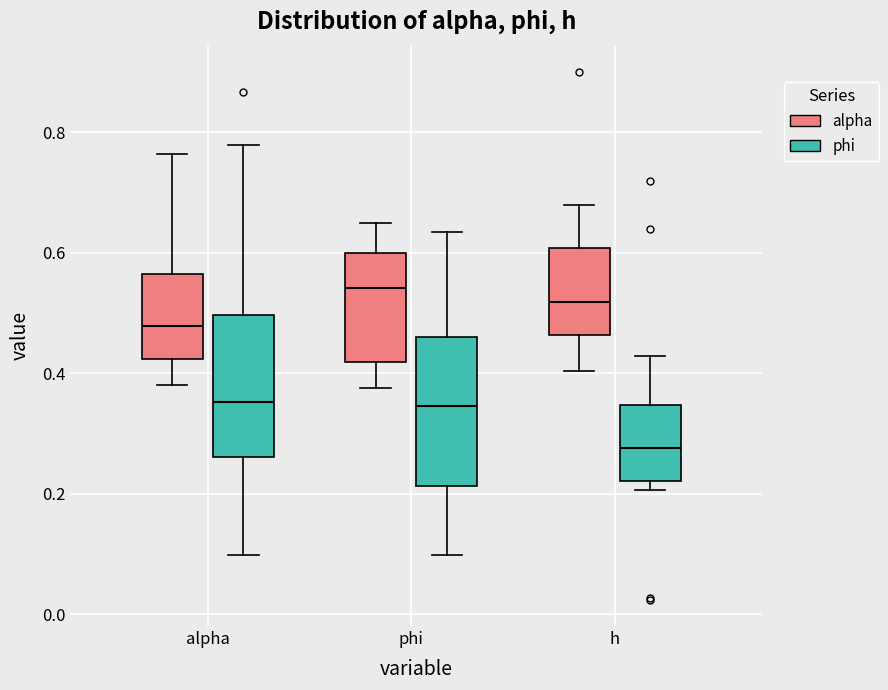

Reading left to right, transcribe this box plot: for each box, give where its median line is, the range the box spans, and where its two whiskers end, as read against the y-axis. The values are not printed on the chart, so give them approximately, as read against the axis.

alpha (alpha): median 0.48, box 0.42 to 0.56, whiskers 0.38 to 0.76
alpha (phi): median 0.36, box 0.26 to 0.50, whiskers 0.10 to 0.78
phi (alpha): median 0.54, box 0.42 to 0.60, whiskers 0.38 to 0.66
phi (phi): median 0.34, box 0.22 to 0.46, whiskers 0.10 to 0.64
h (alpha): median 0.52, box 0.46 to 0.60, whiskers 0.40 to 0.68
h (phi): median 0.28, box 0.22 to 0.34, whiskers 0.20 to 0.42